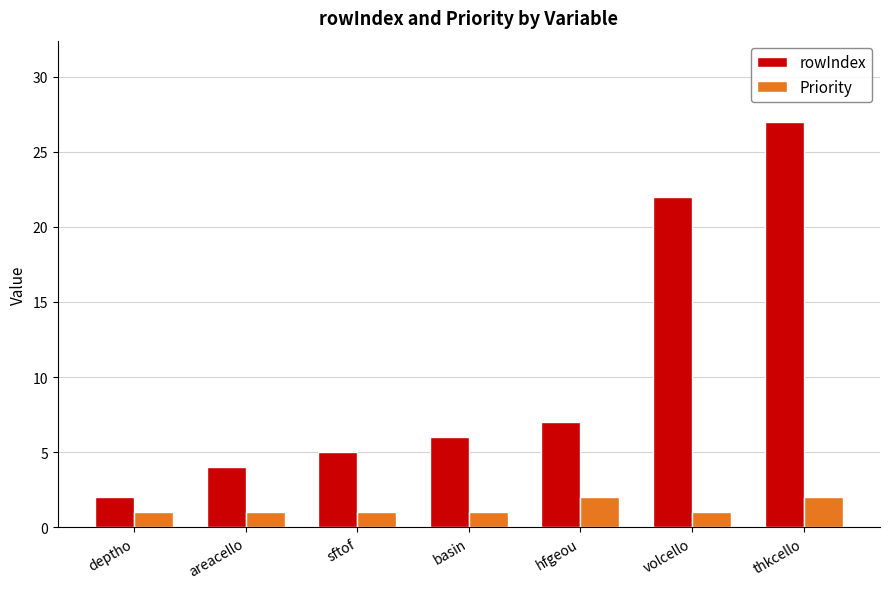

At which category is the sum across all series the highest?

thkcello